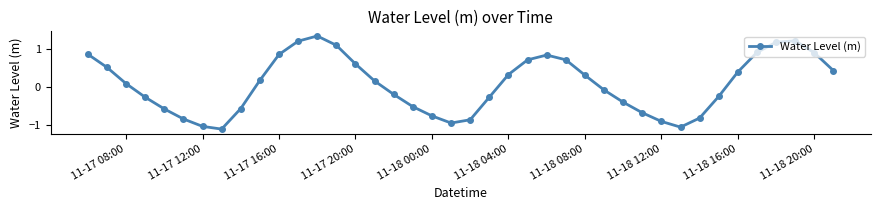

How many points are higher than both their immediate neighbors (excluding endpoints)?

3